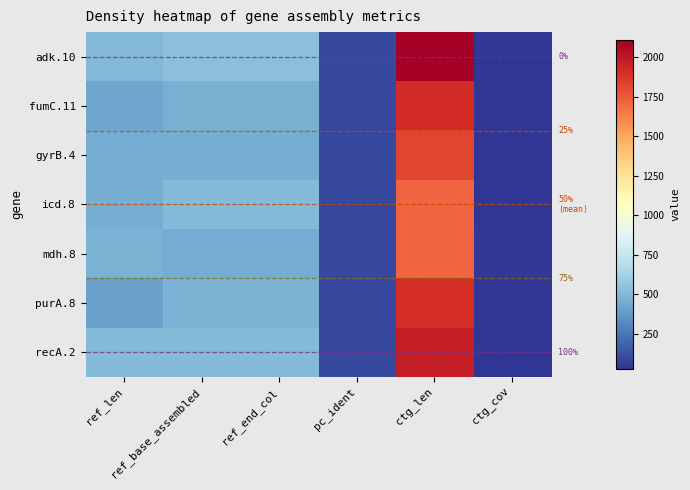

What is the smallest value displayed?

32.0